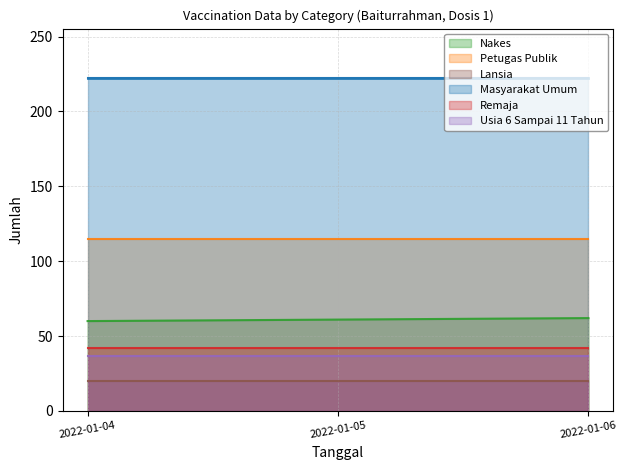

What are all the series names shown in the legend?

Nakes, Petugas Publik, Lansia, Masyarakat Umum, Remaja, Usia 6 Sampai 11 Tahun